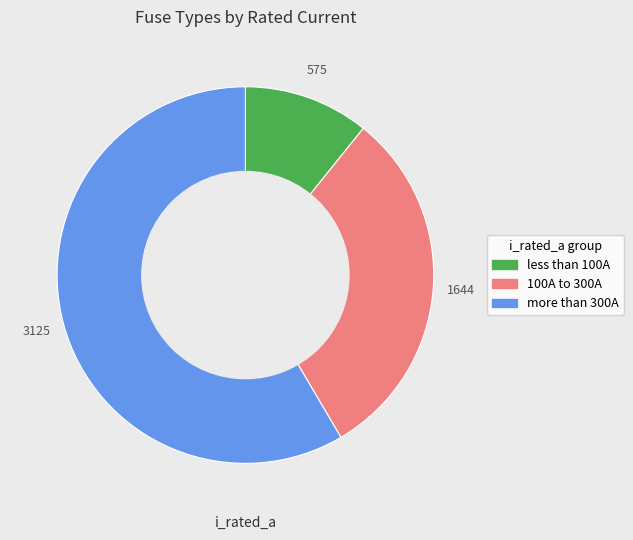

Is there any slice that represents more than half of the pie?

Yes